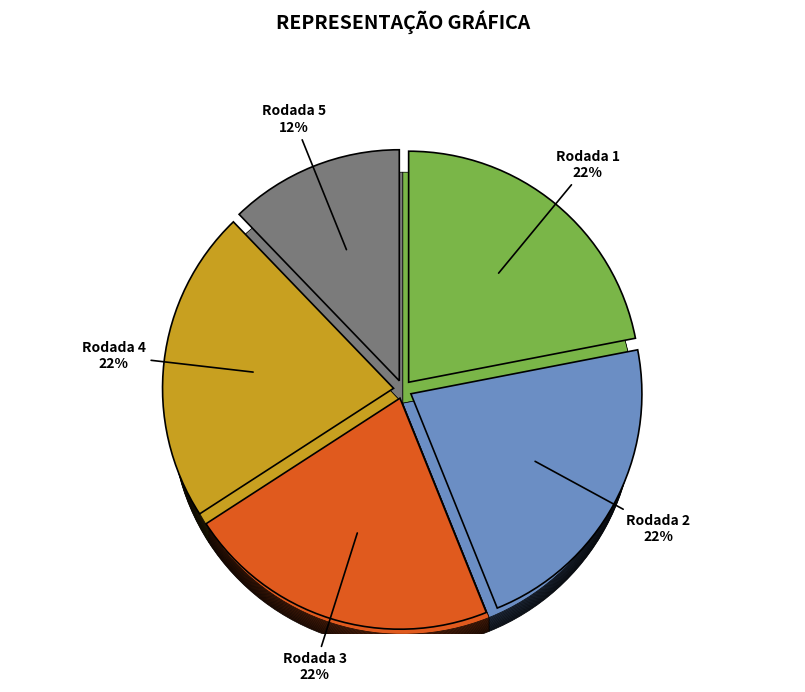

What percentage is the Rodada 4 slice, to the nearest percent?

22%